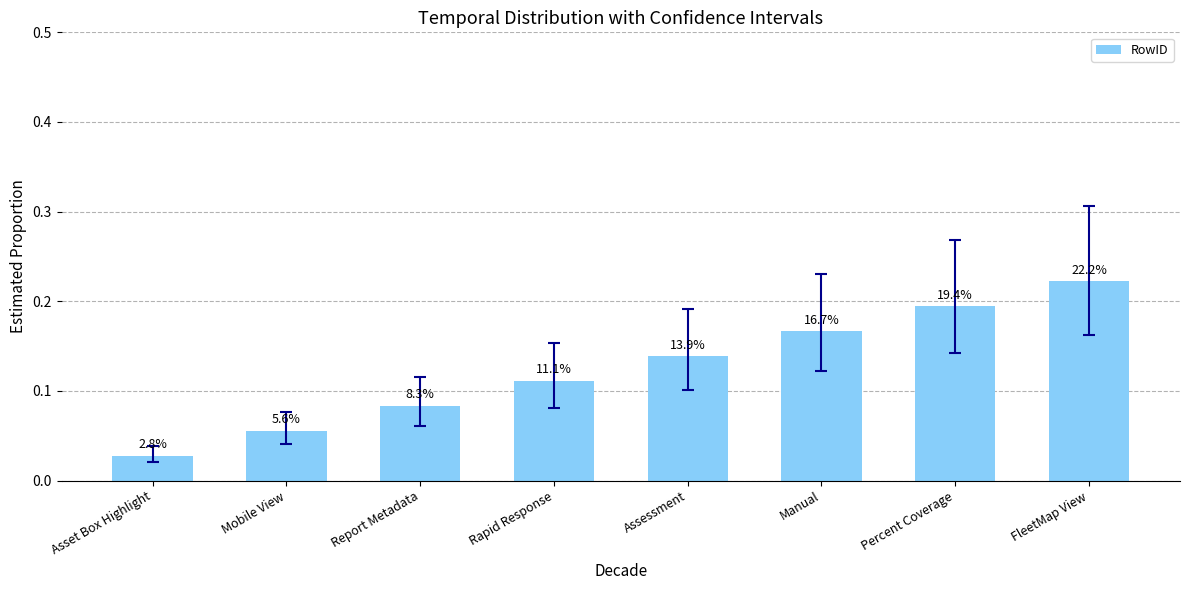

How many bars are there in total?

8